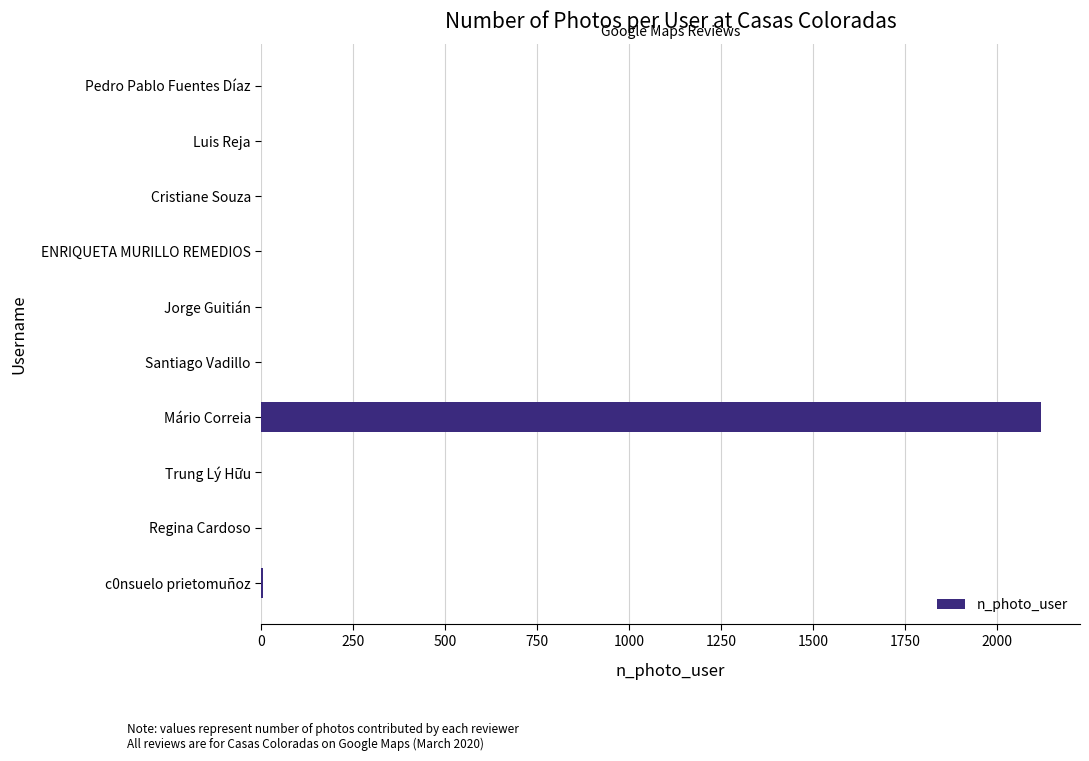

The chart shows a value of 876 at Regina Cardoso. True or false?

False